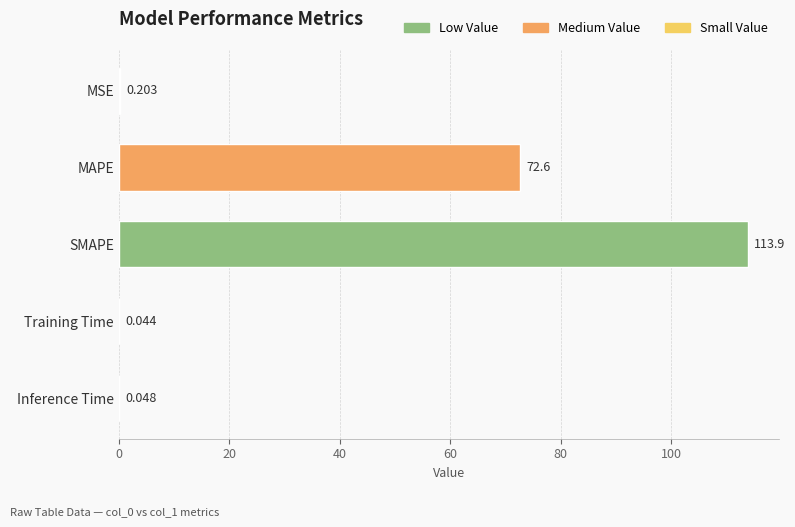

Between MAPE and MSE, which is larger?

MAPE